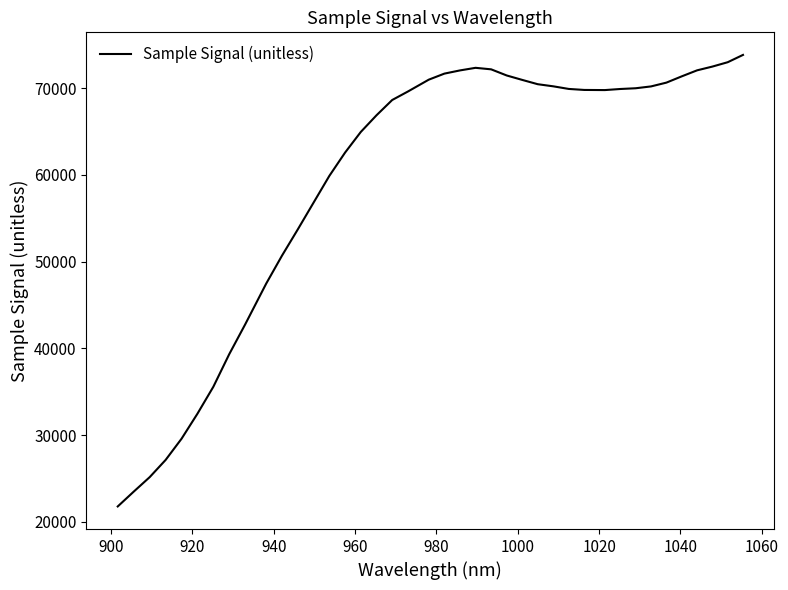

How many lines are shown in the chart?

1